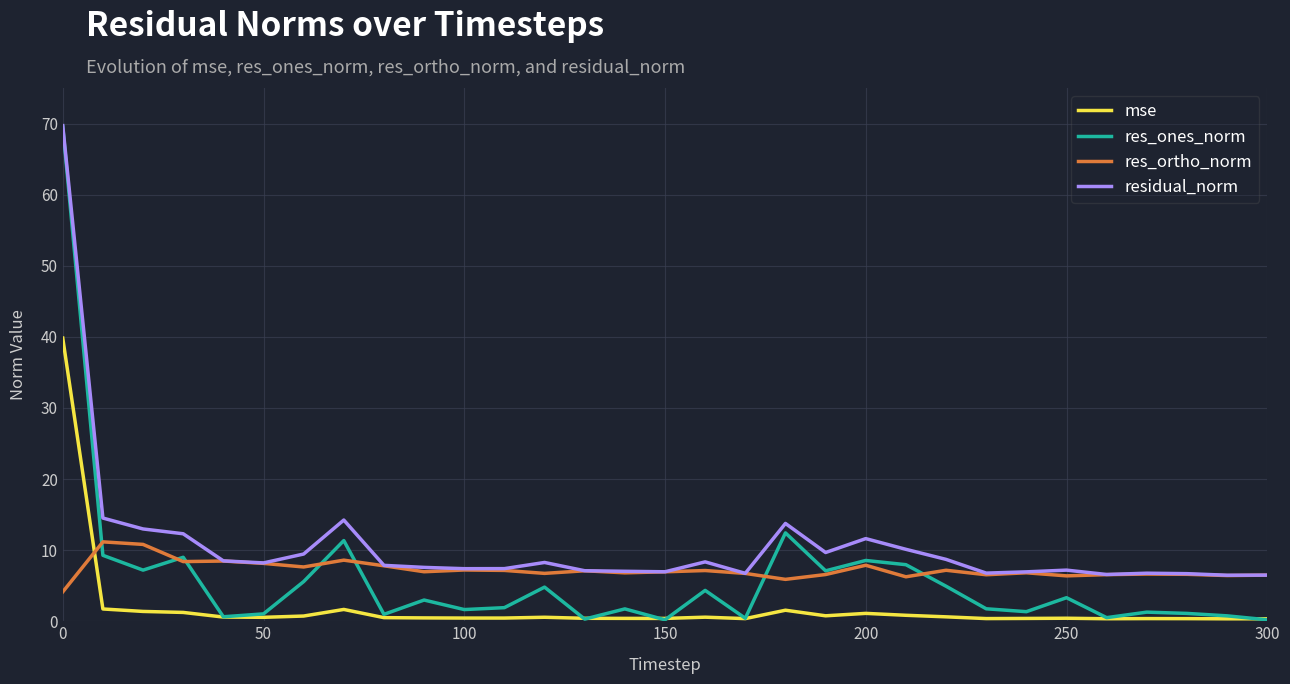

What is the highest value of the residual_norm series?

69.7